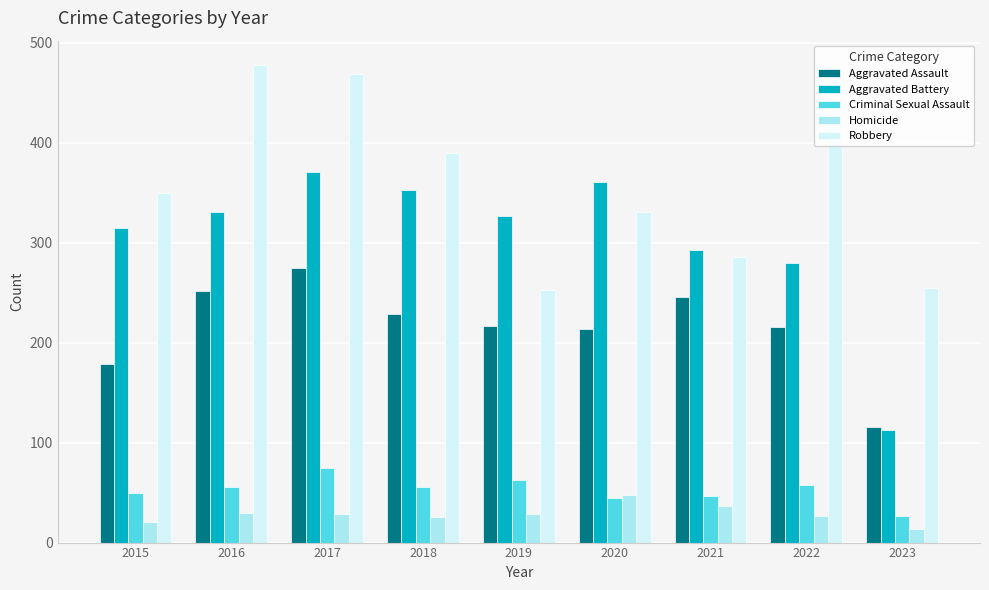

What is the value of the Robbery bar at the 8th from the left?

428